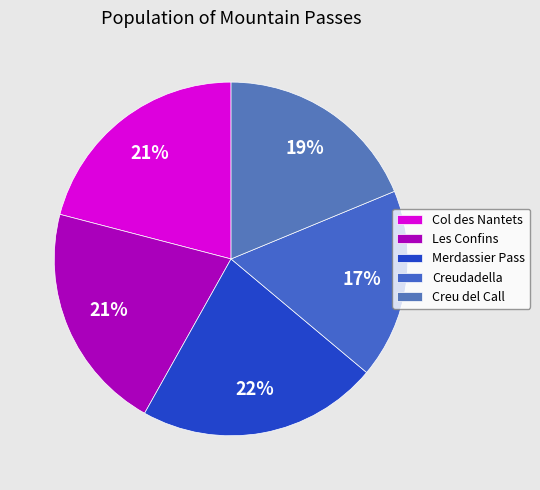

To the nearest percent, what is the combined percentage of Col des Nantets and Creudadella?

38%